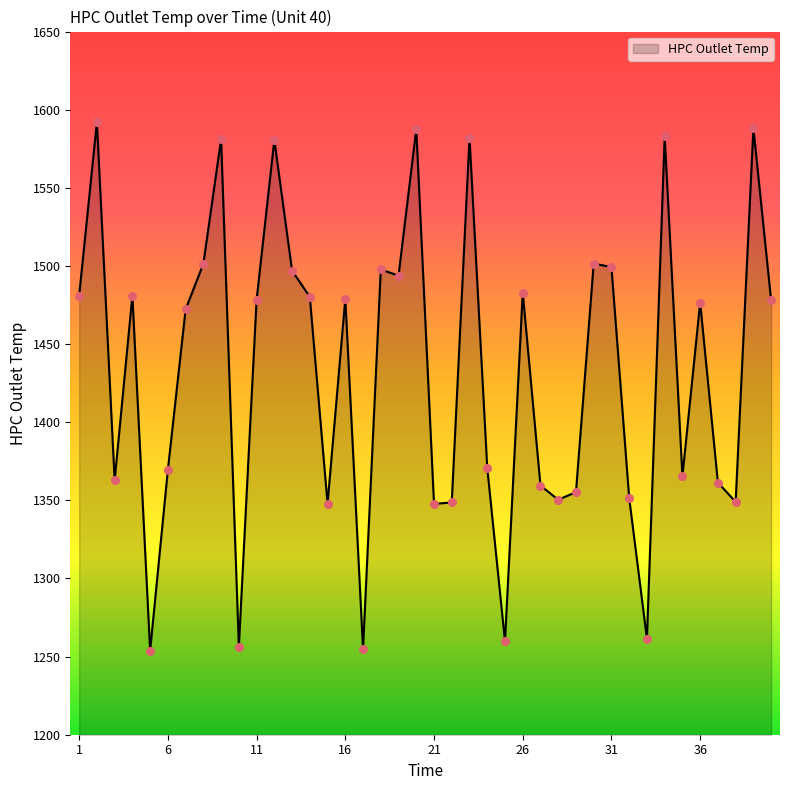

What is the difference between the maximum and minimum values?

338.3